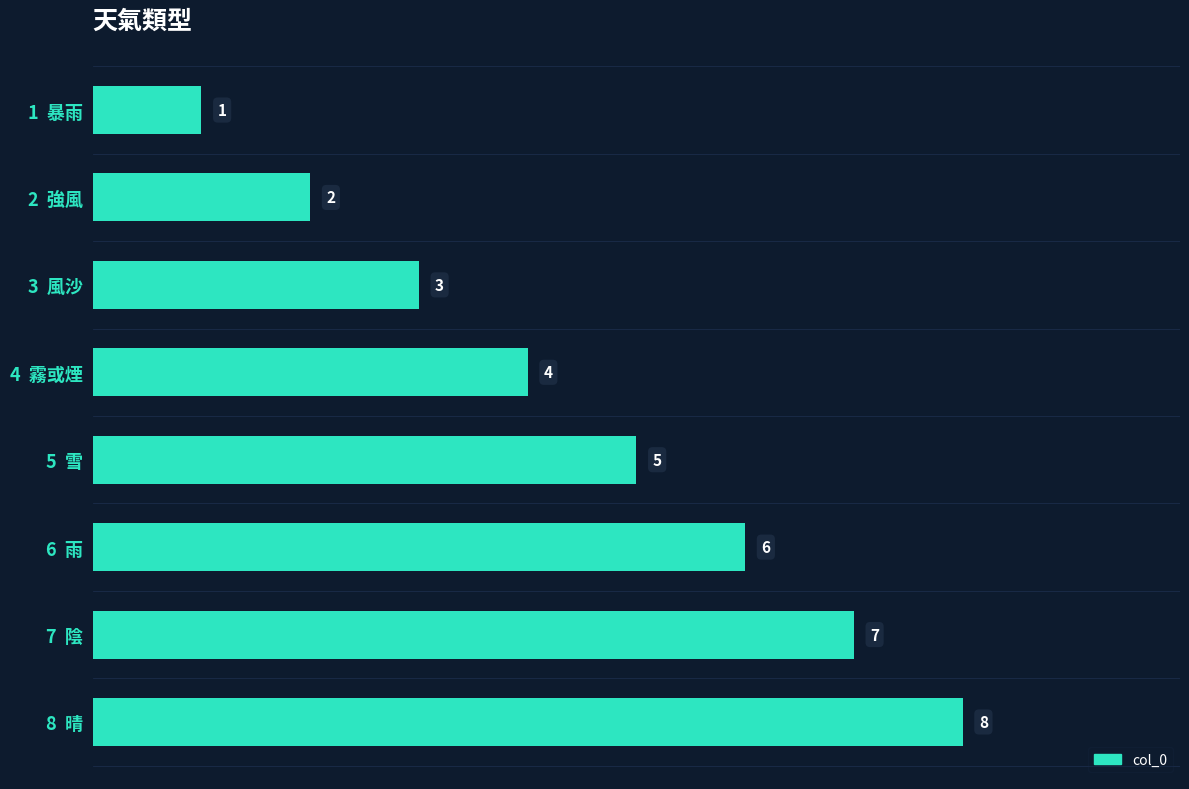

Between 3  風沙 and 8  晴, which is larger?

8  晴